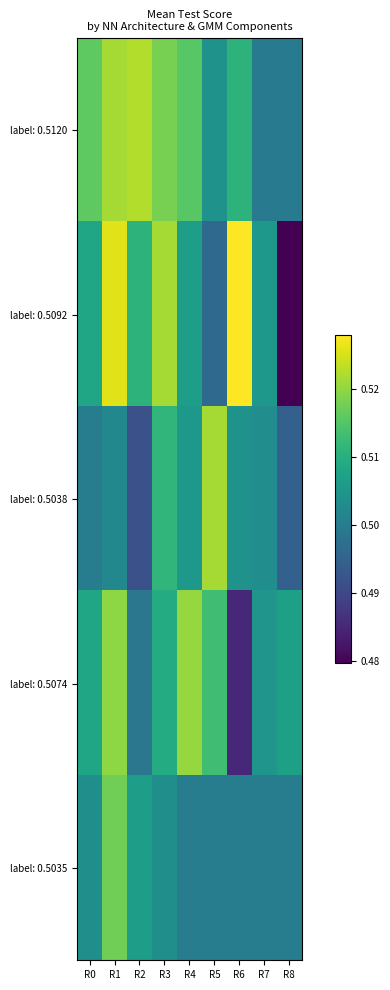

At which category is the sum across all series the highest?

R1